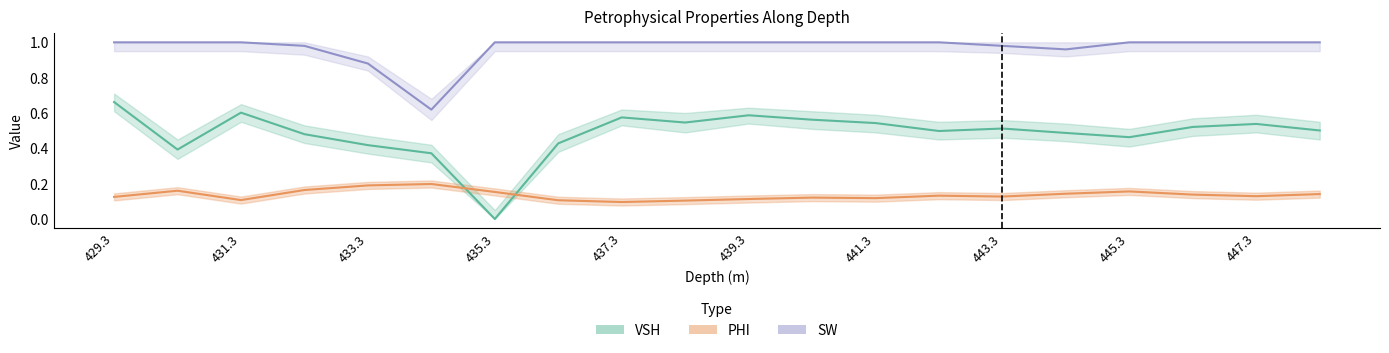

True or false: PHI and SW intersect in this chart.

False